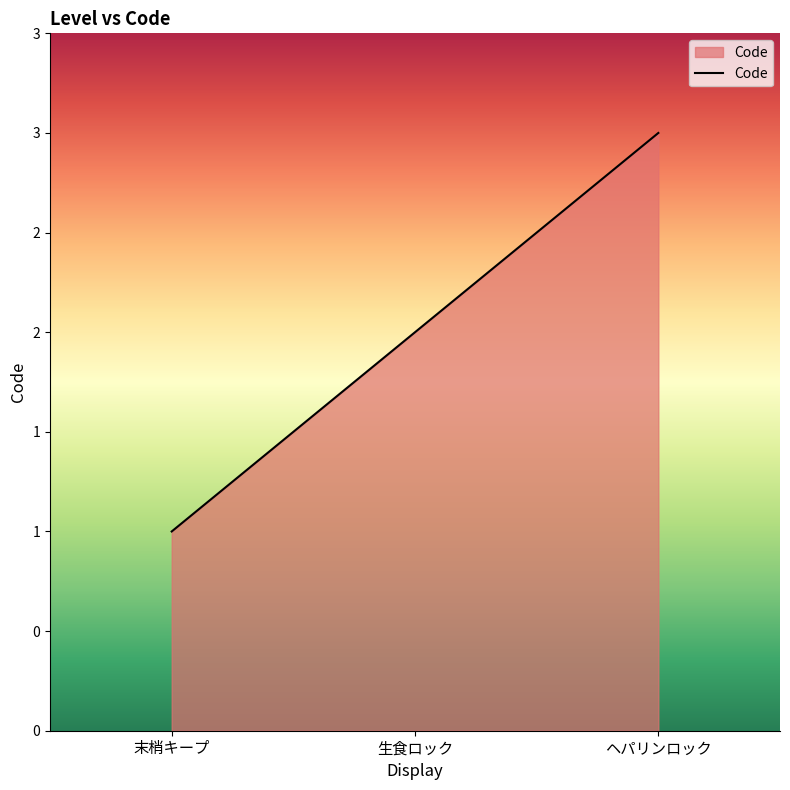

The value at 生食ロック is 2. True or false?

True